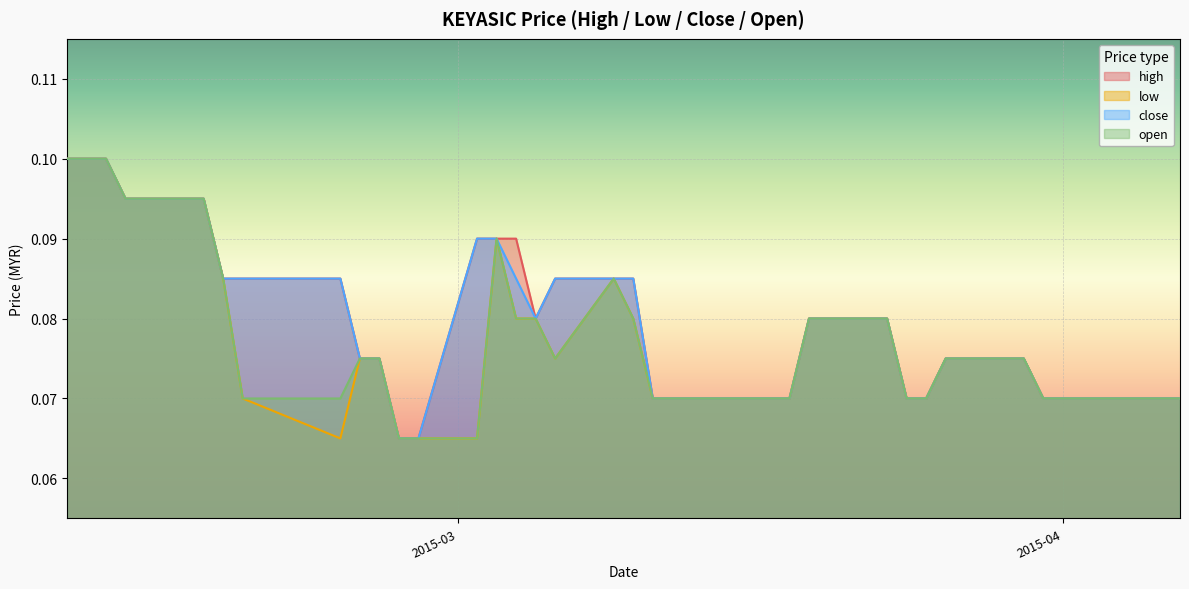

What is the label of the 18th point from the right?

2015-03-13